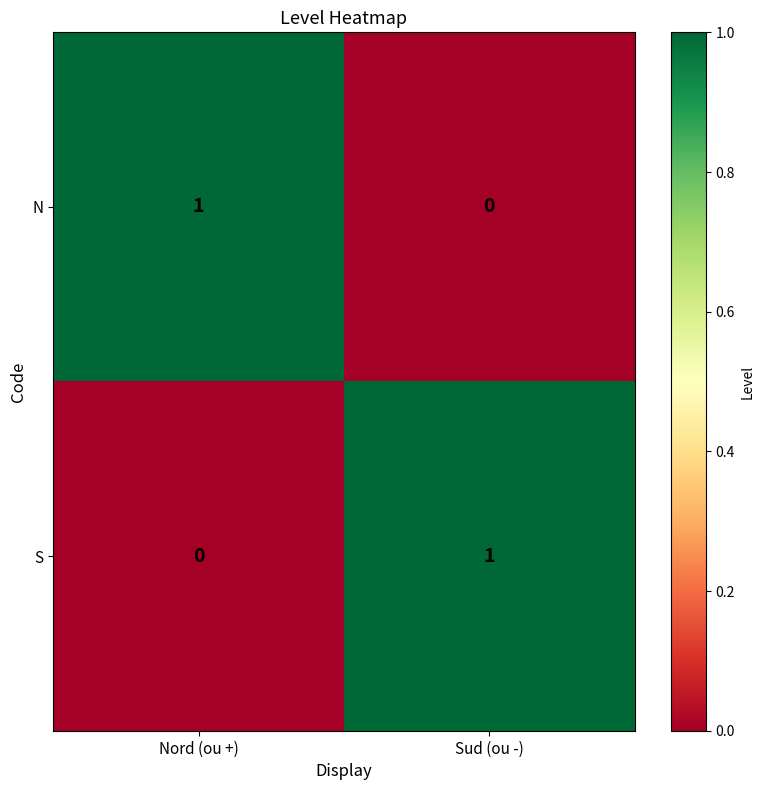

Is the value of S at Nord (ou +) greater than the value of N at Nord (ou +)?

No